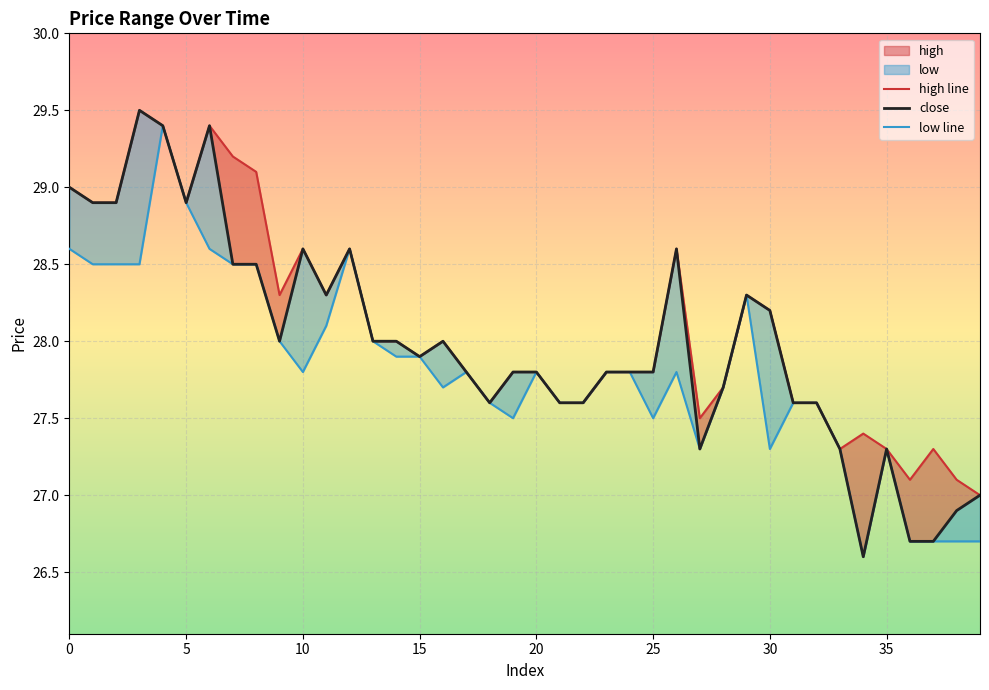

True or false: high and close cross at least once.

False